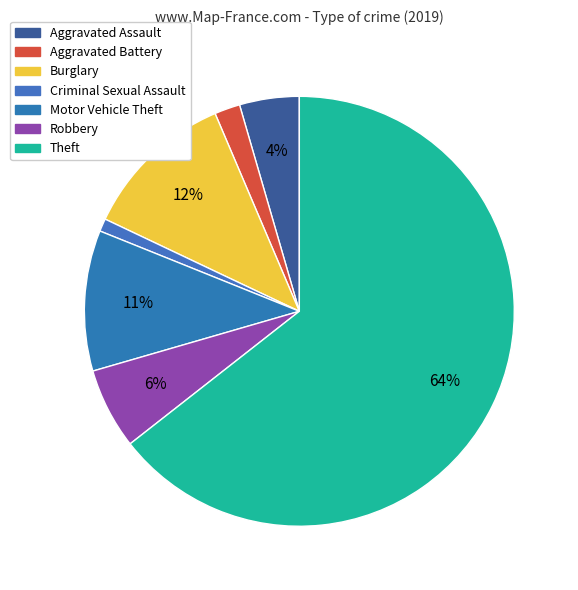

How much of the chart is everything except Robbery?

93.9%